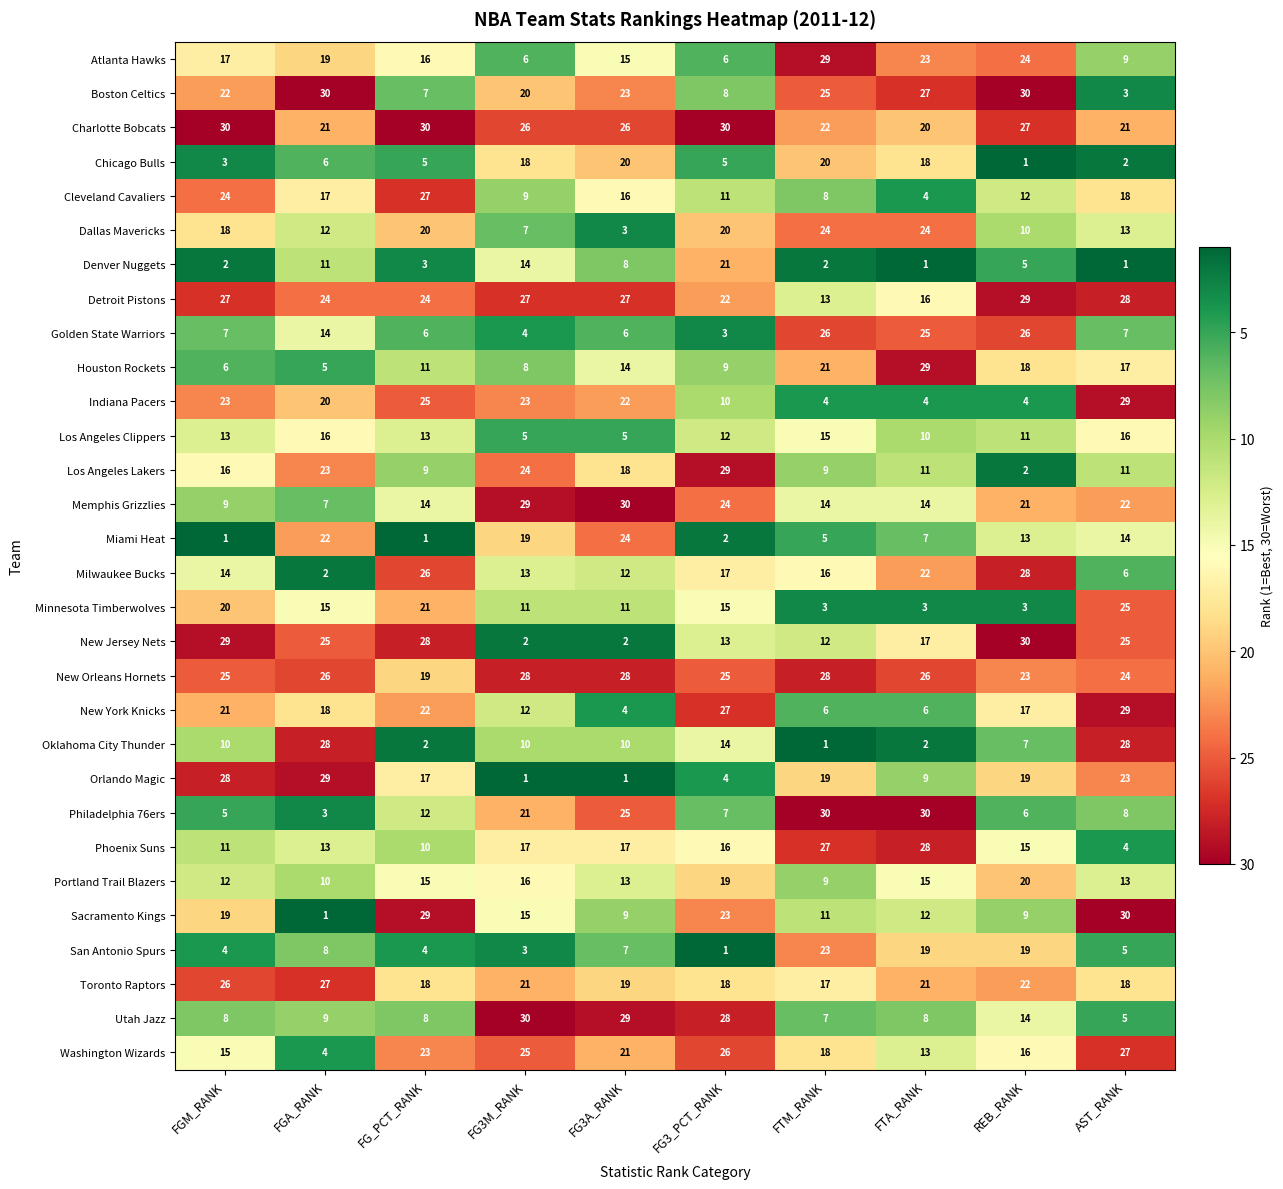

What is the difference between the maximum and minimum values in the Minnesota Timberwolves series?

22